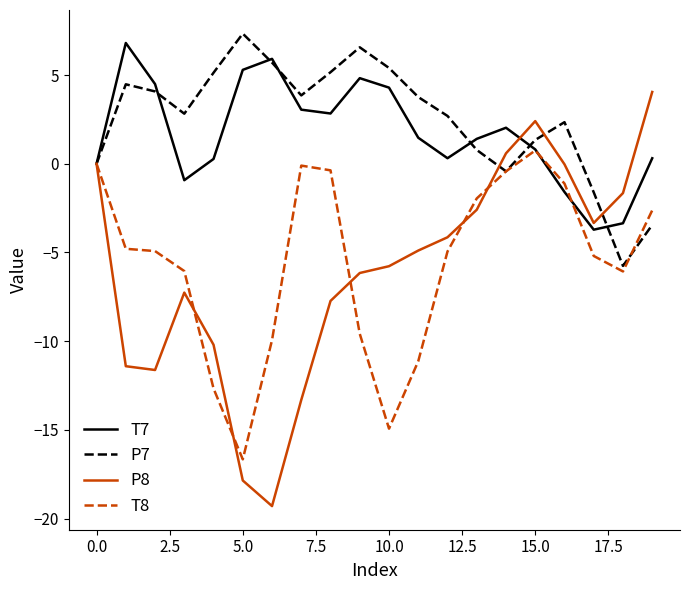

How many lines are shown in the chart?

4